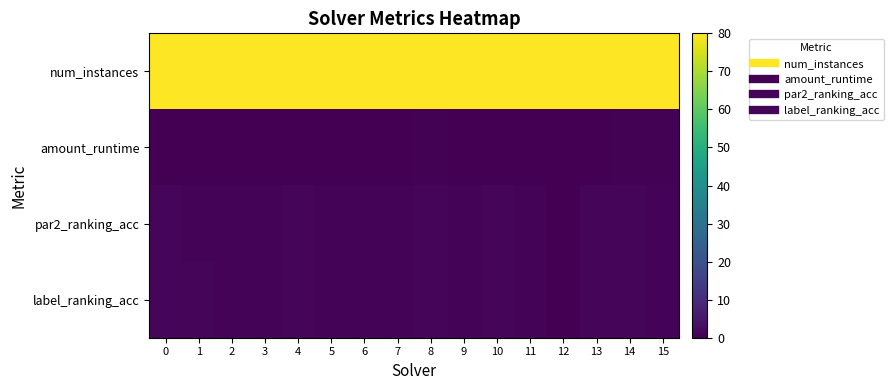

Between 5 and 12, which is larger?

5